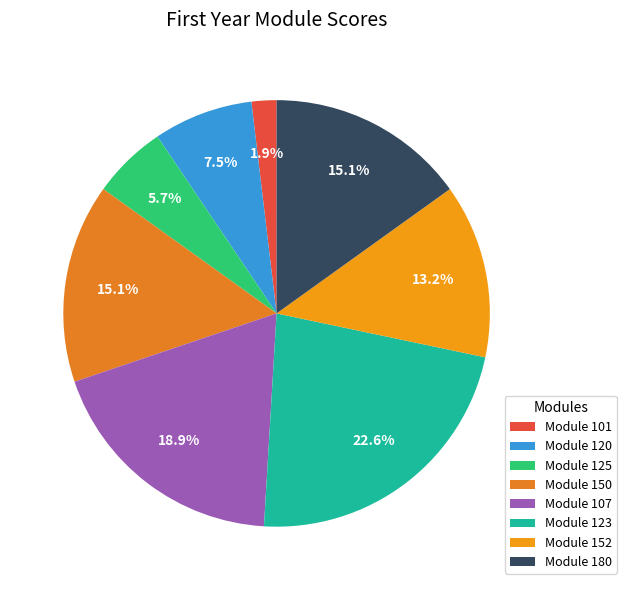

What is the largest slice in the pie chart?

Module 123